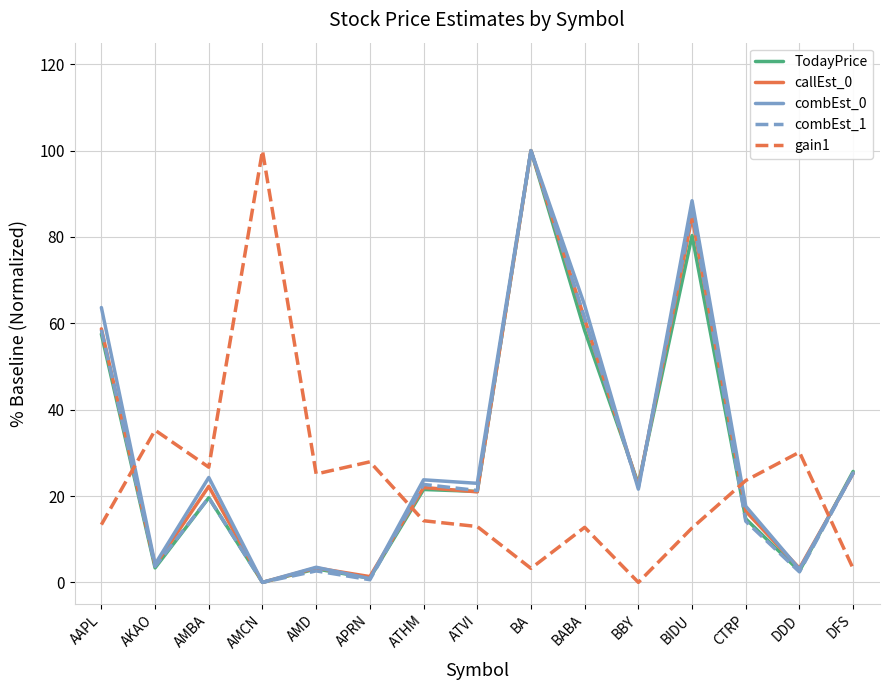

The value of gain1 at ATHM is 4.6. True or false?

False